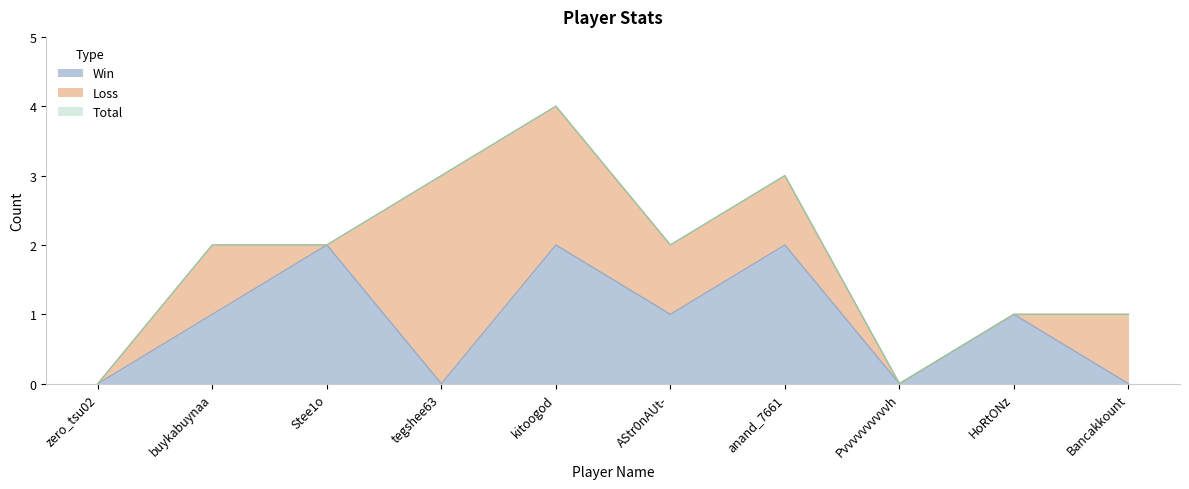

True or false: Win has a value of 1 at tegshee63.

False